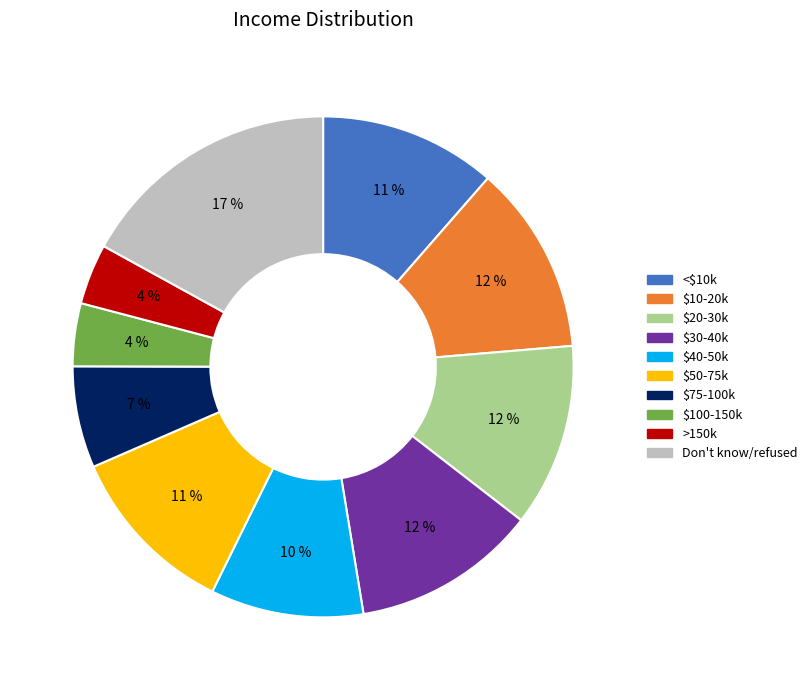

To the nearest percent, what is the difference between the largest and smallest slice percentages?

13%